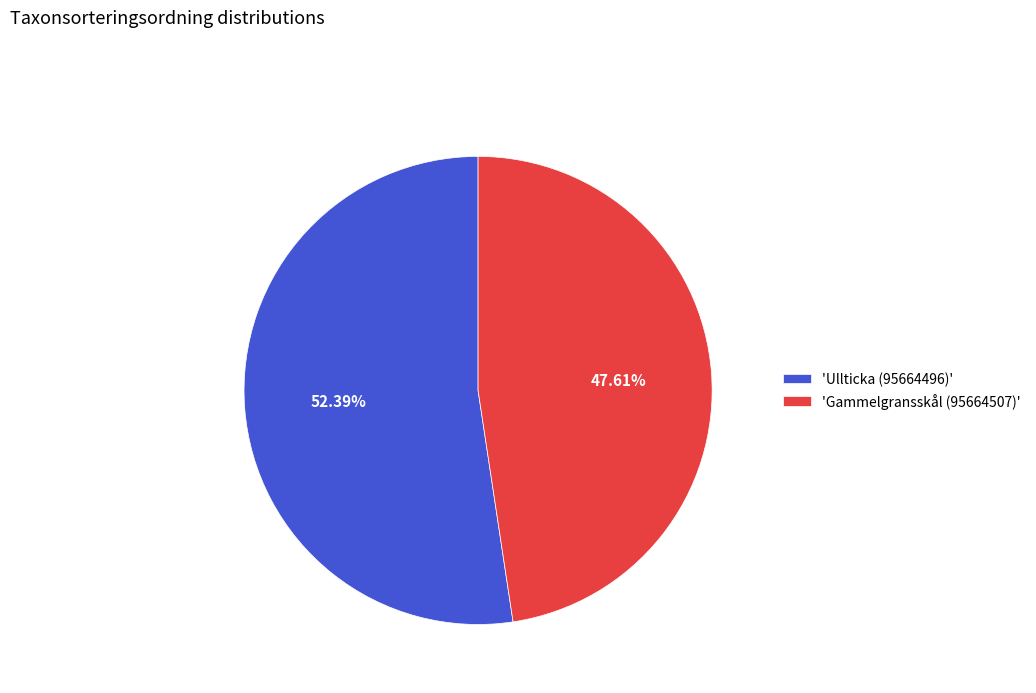

To the nearest percent, what is the average slice percentage?

50%